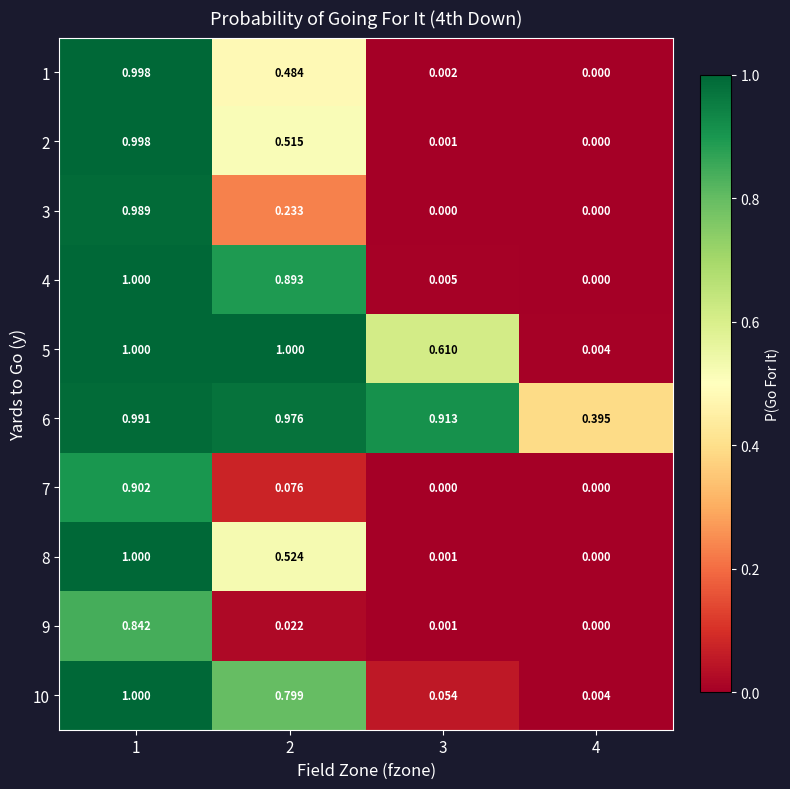

Between 3 and 4, which series saw the biggest shift?

5